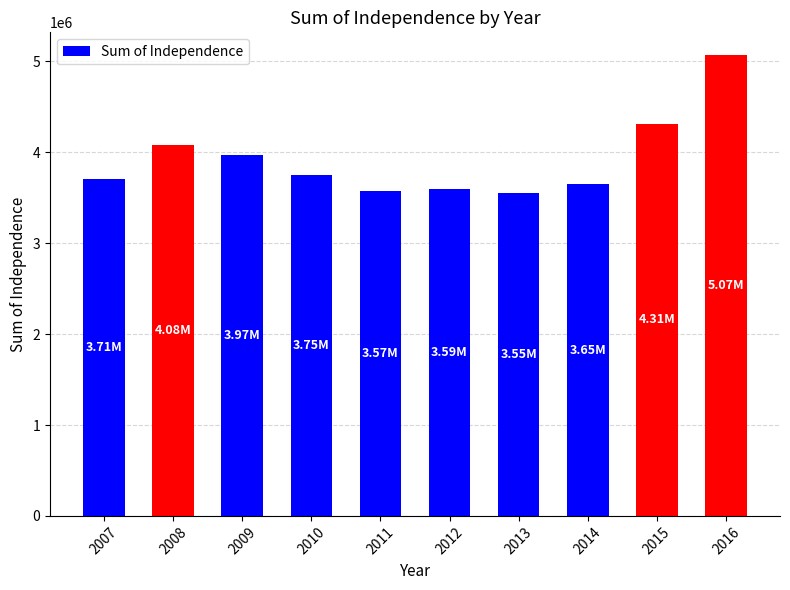

What is the smallest value displayed?

3553070